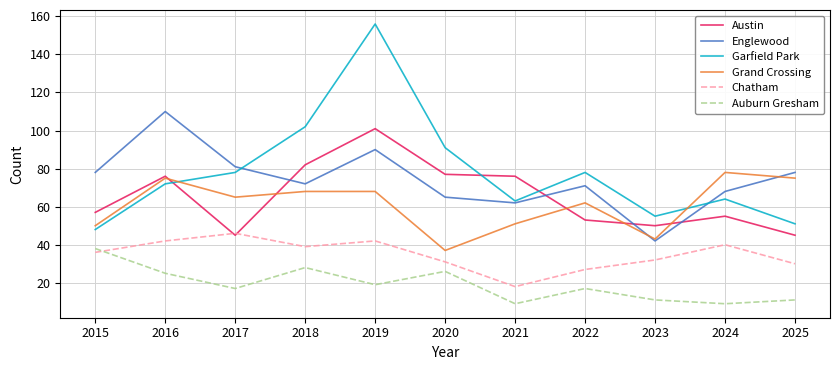

Is it true that Englewood equals 40 at 2021?

False